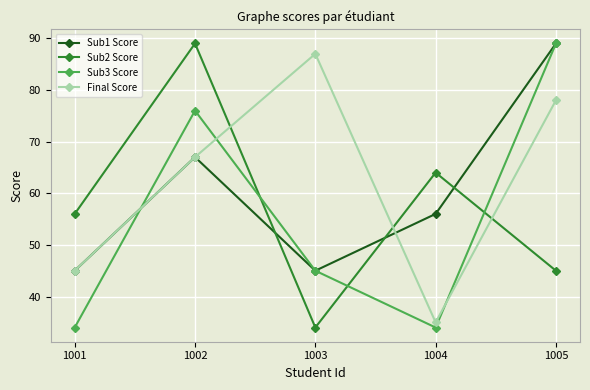

What is the difference between the Sub3 Score values at 1003 and 1004?

11